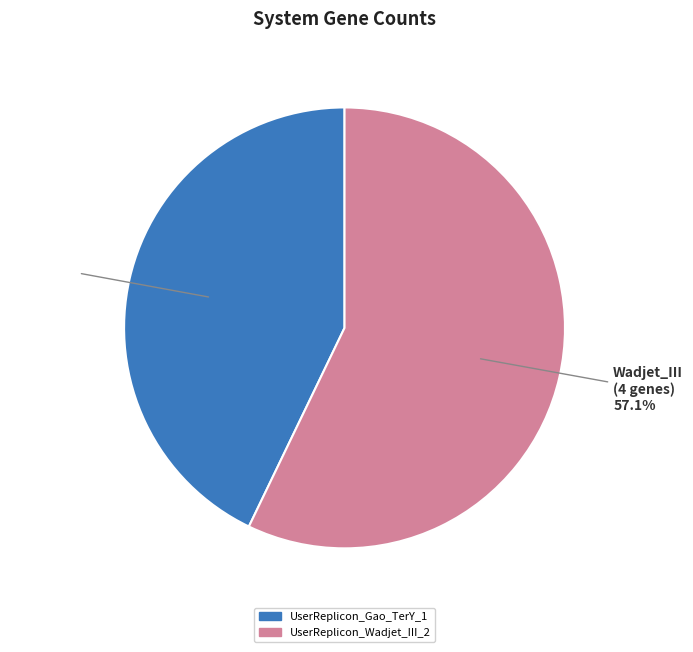

To the nearest percent, what portion does UserReplicon_Wadjet_III_2 represent?

57%